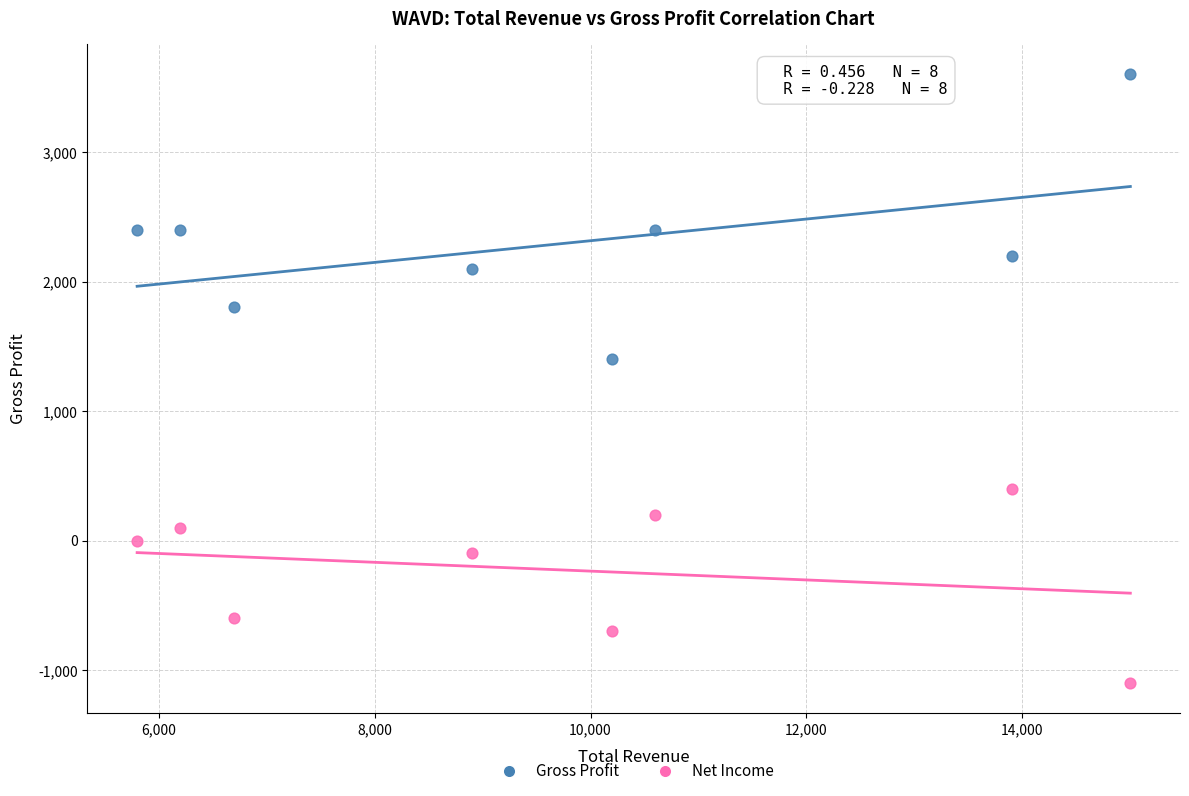

Which series has the largest Y range (max minus min)?

Gross Profit